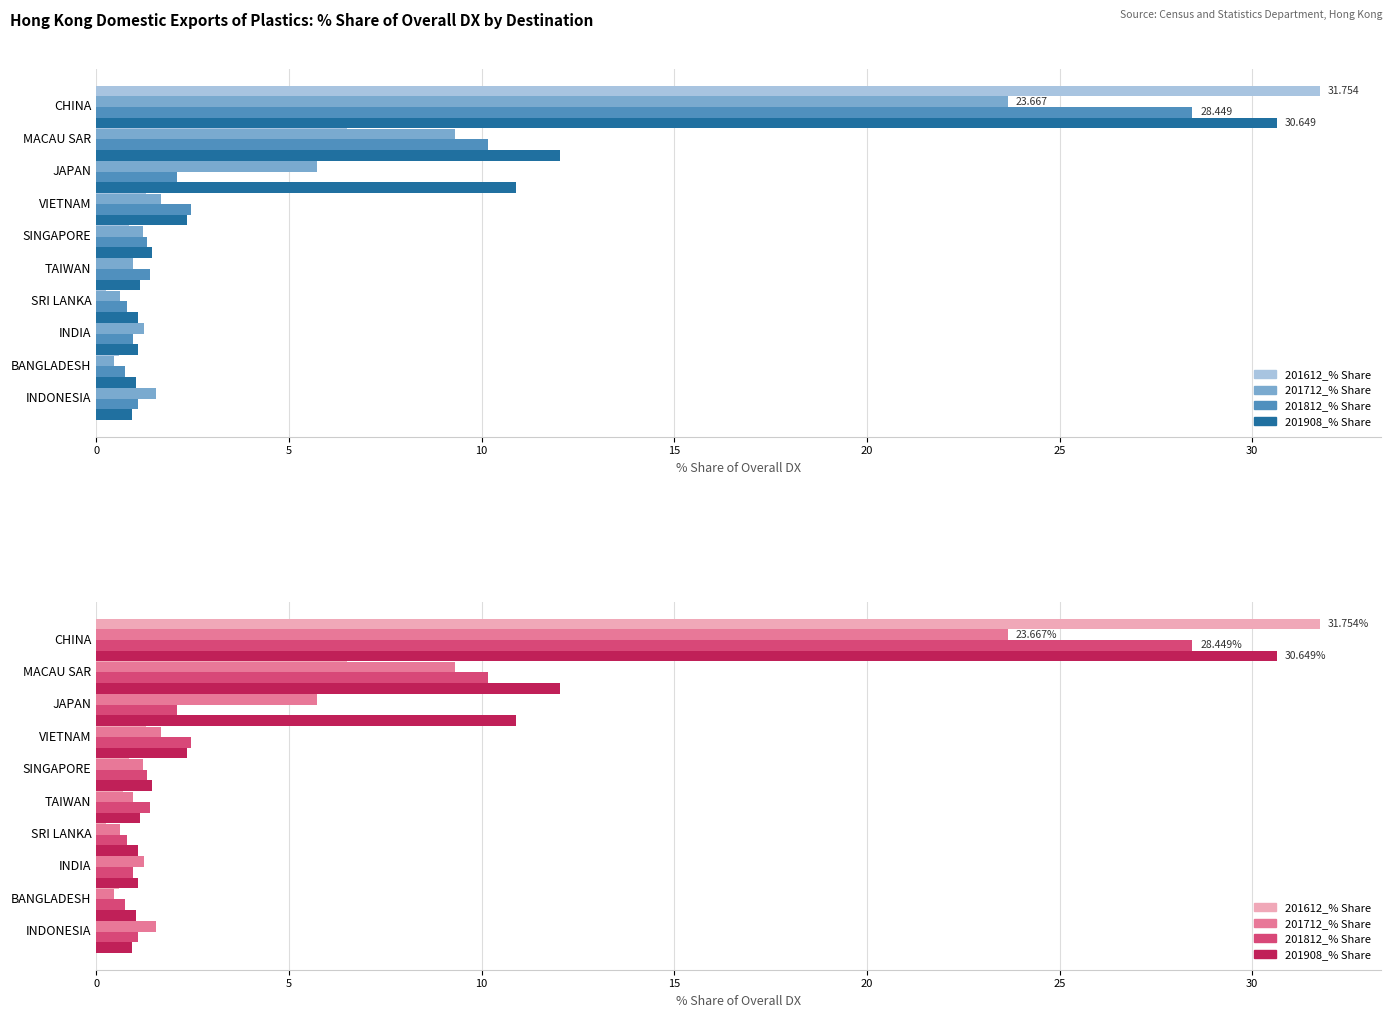

Reading left to right, list all the values displayed in this chart.

201612_% Share: 31.8	6.5	6.3	1.3	0.9	0.7	0.2	0.9	0.6	0.9
201712_% Share: 23.7	9.3	5.7	1.7	1.2	1.0	0.6	1.2	0.5	1.5
201812_% Share: 28.4	10.2	2.1	2.5	1.3	1.4	0.8	0.9	0.8	1.1
201908_% Share: 30.6	12.0	10.9	2.4	1.4	1.1	1.1	1.1	1.0	0.9